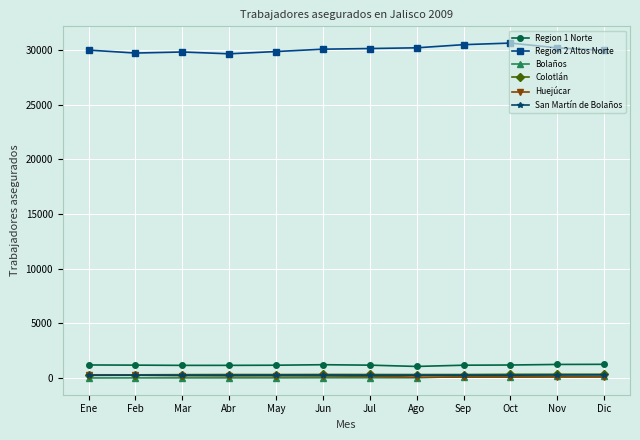

What is the maximum value shown in the chart?

30640